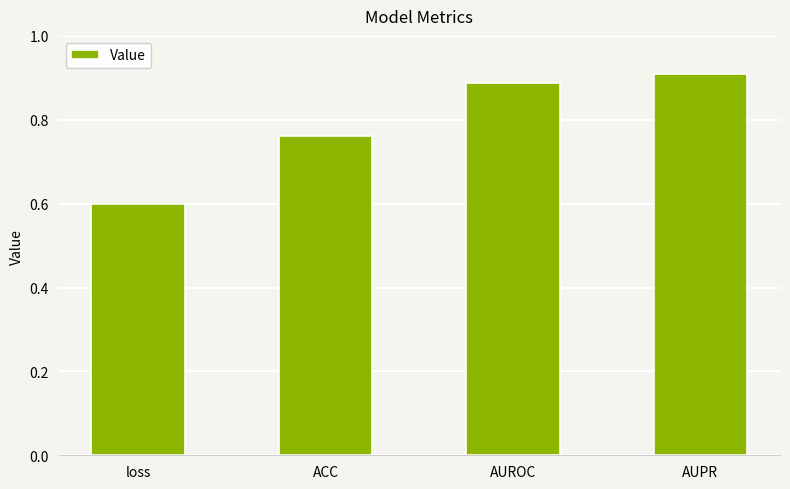

What is the value of the 1st bar from the left?

0.6